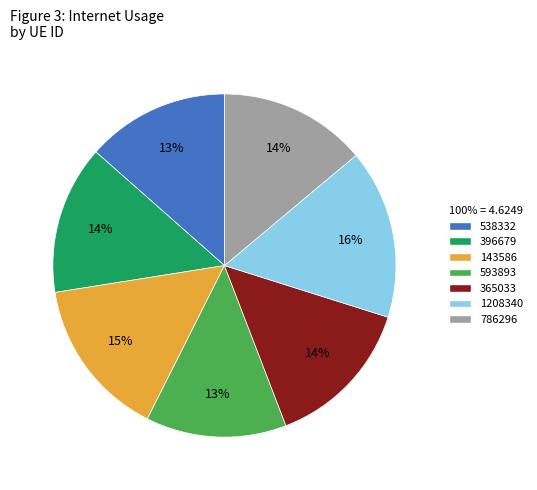

Count the number of slices in the pie.

7